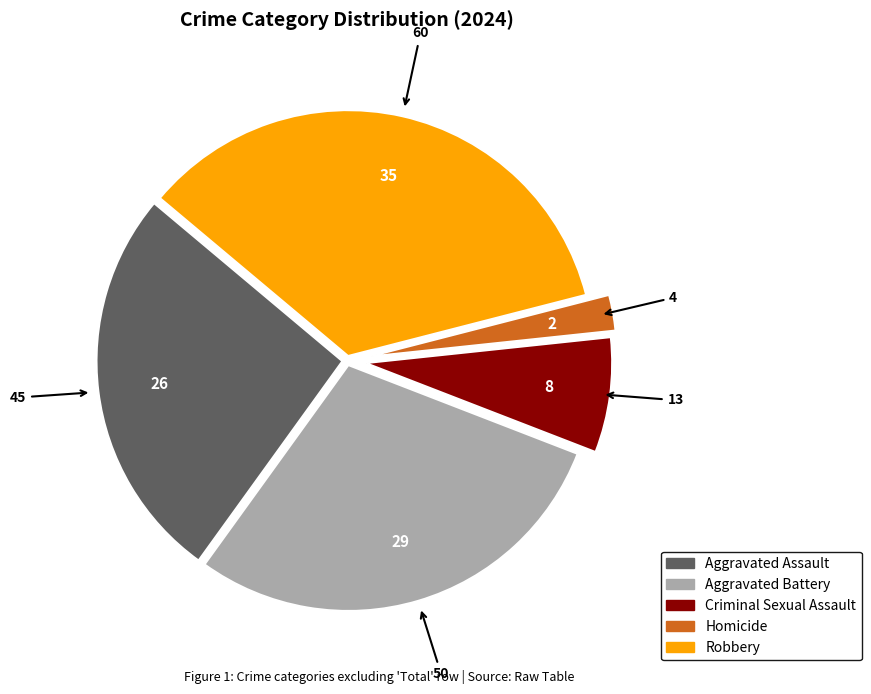

How many segments does this pie chart have?

5